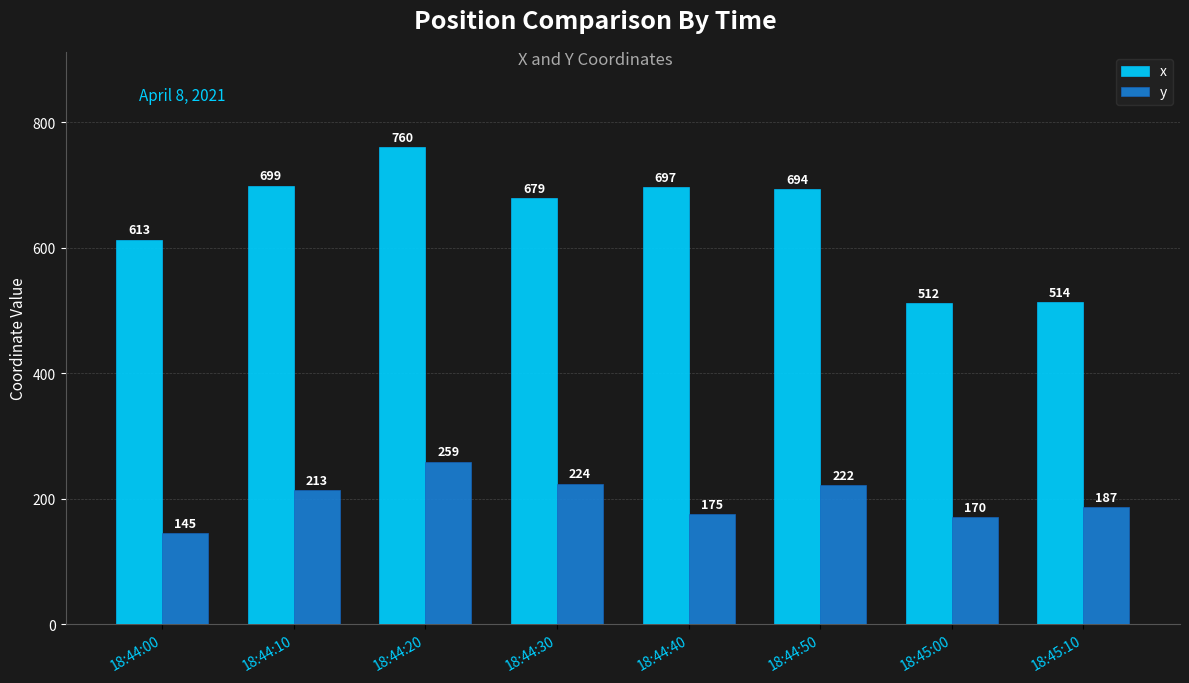

Where is y nearest to the value 202?

18:44:10